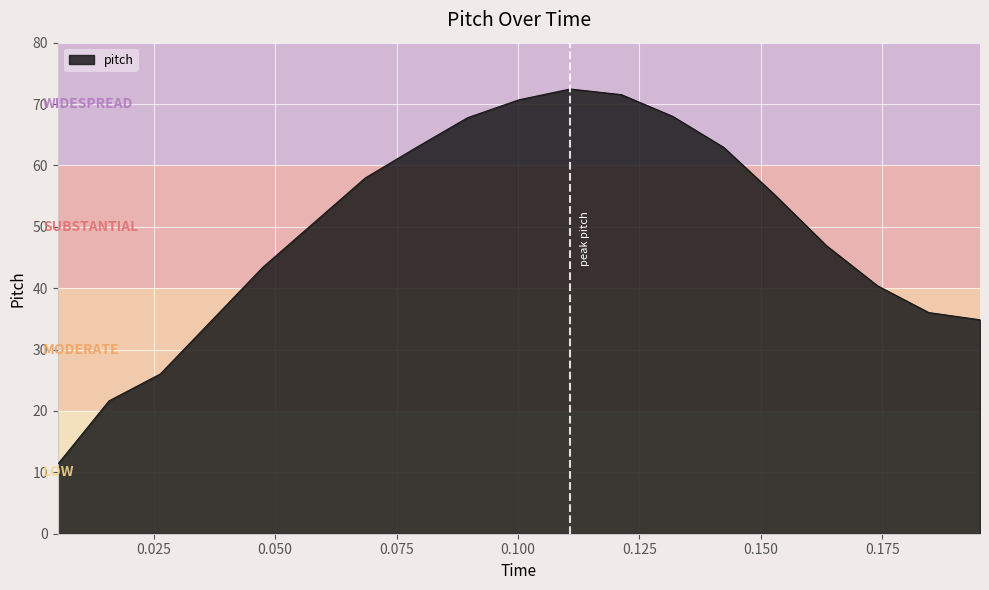

What is the difference between the maximum and minimum values?

61.1